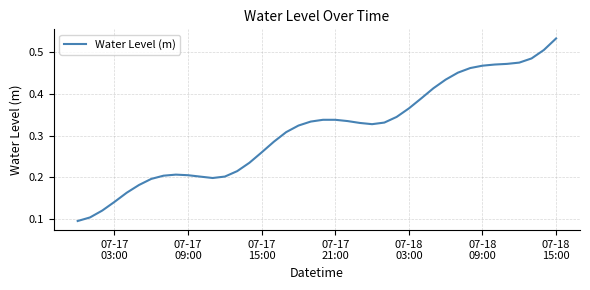

At which category does the chart reach its peak across all series?

07-18
15:00